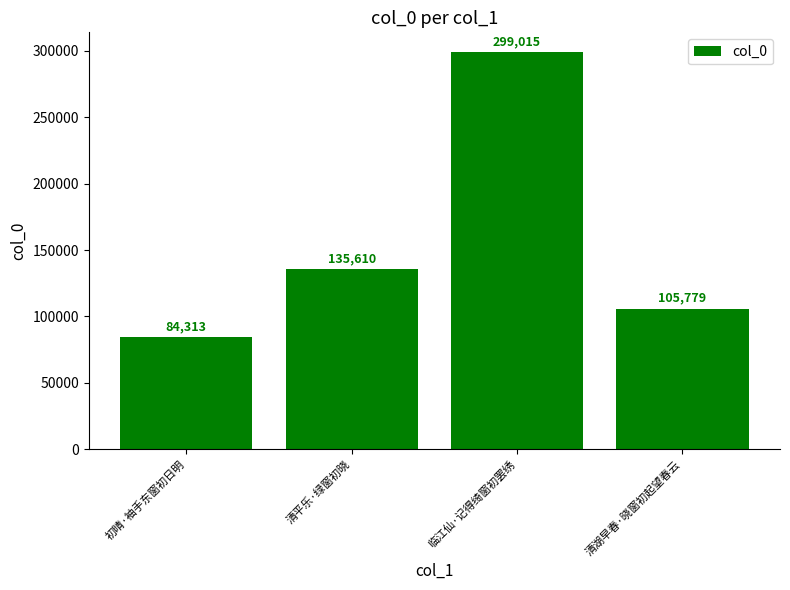

What is the value of the 1st bar from the left?

84313